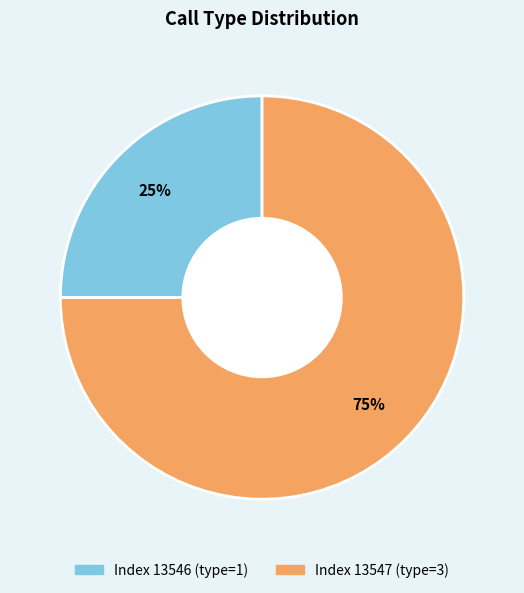

Between Index 13547 (type=3) and Index 13546 (type=1), which is larger?

Index 13547 (type=3)